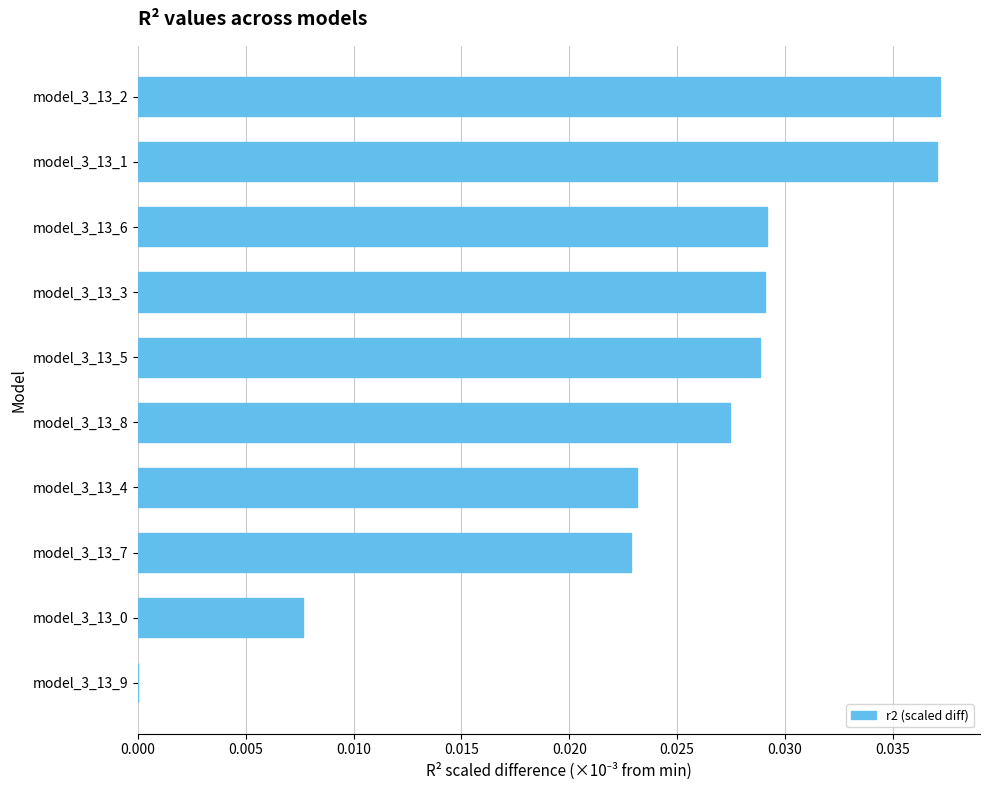

True or false: the data shows 0.0 at model_3_13_9.

True